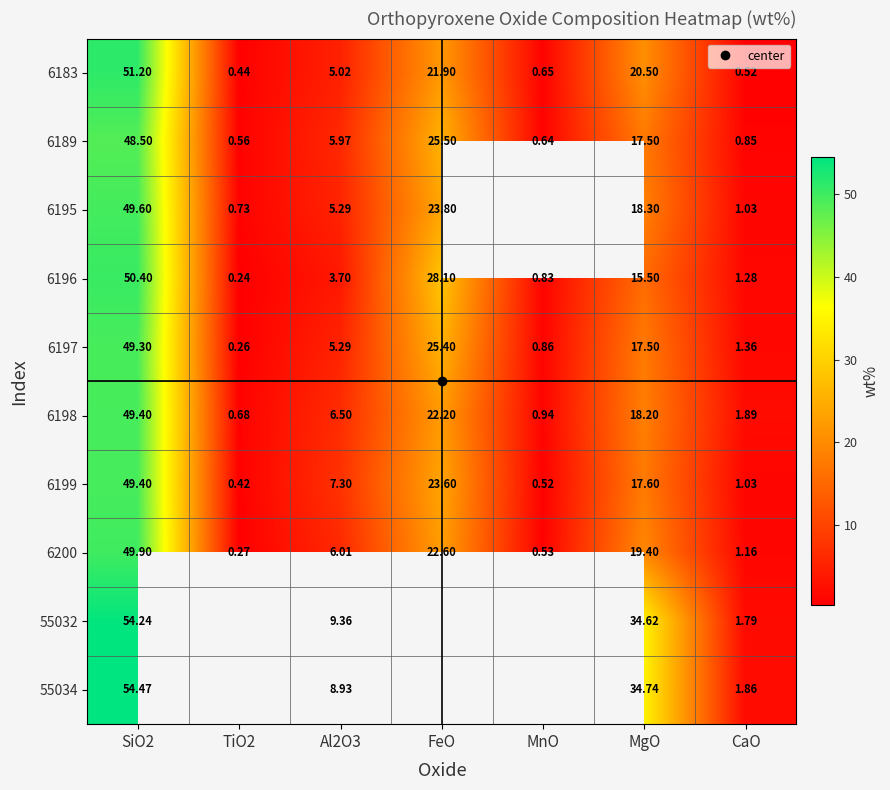

How many distinct data groups are displayed?

10